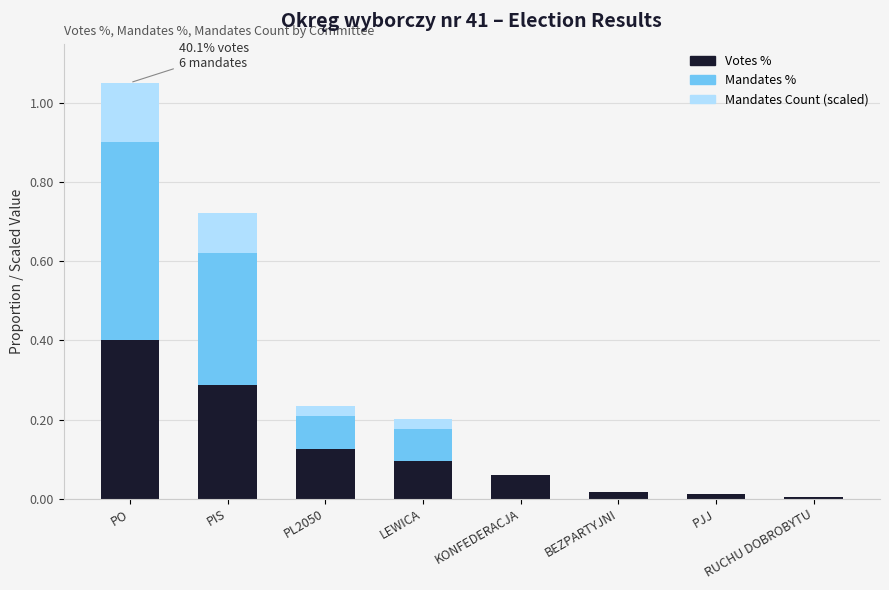

How many series are shown in this chart?

3